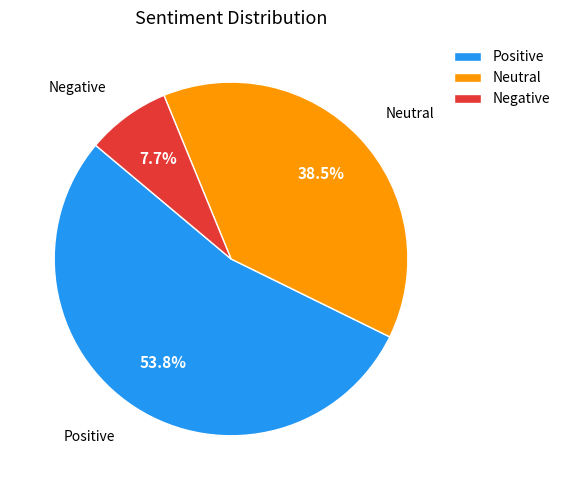

What is the smallest slice in the pie chart?

Negative